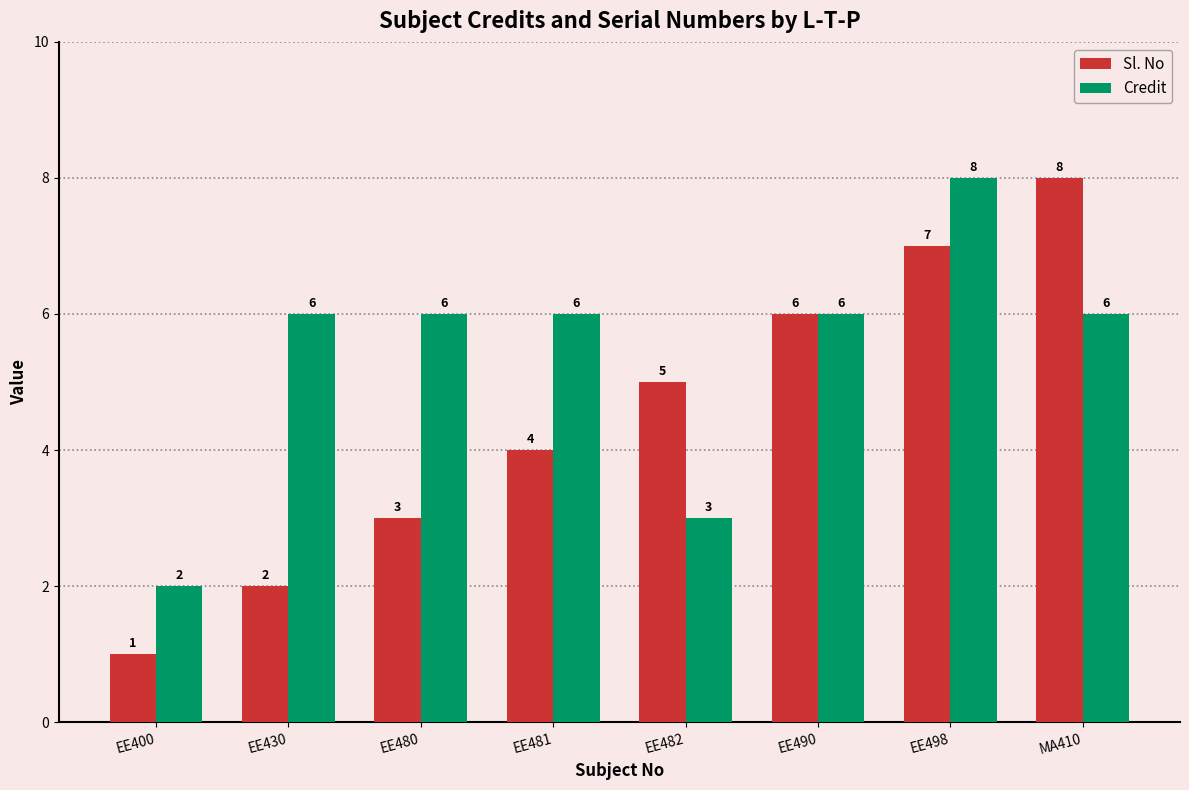

What is the maximum value shown in the chart?

8